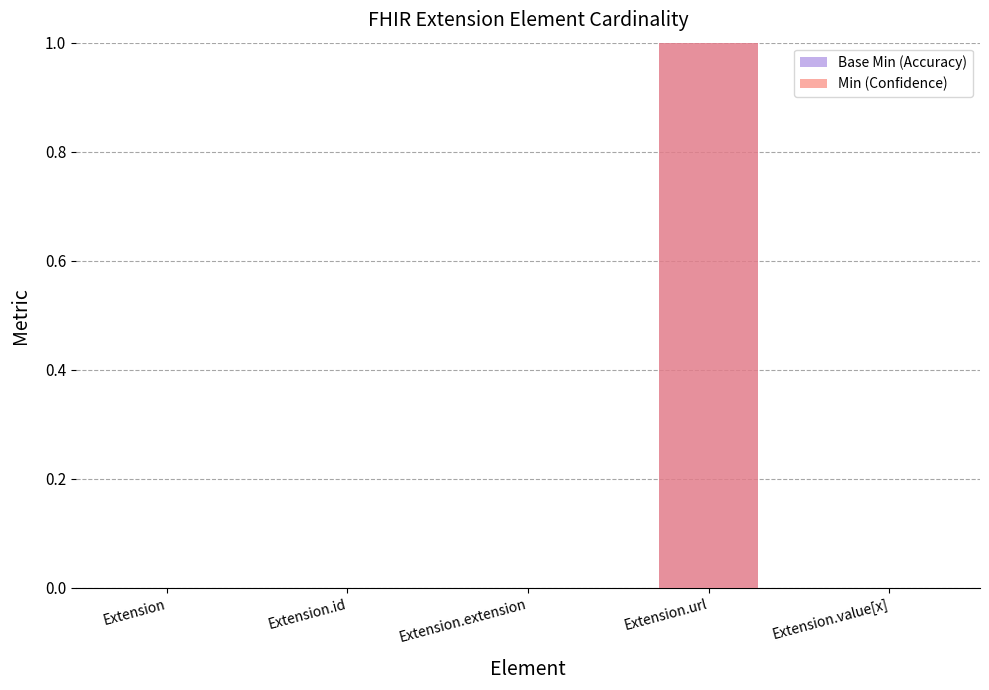

How many bars are there in total?

10